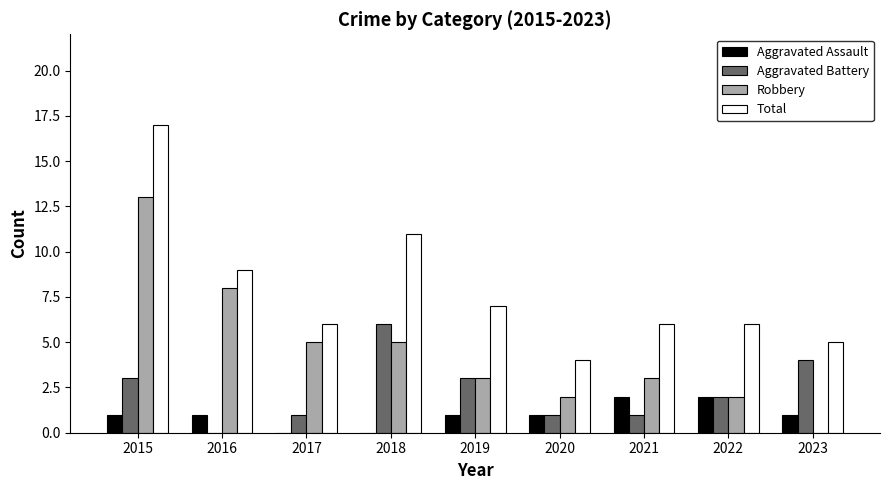

What is the greatest value displayed?

17